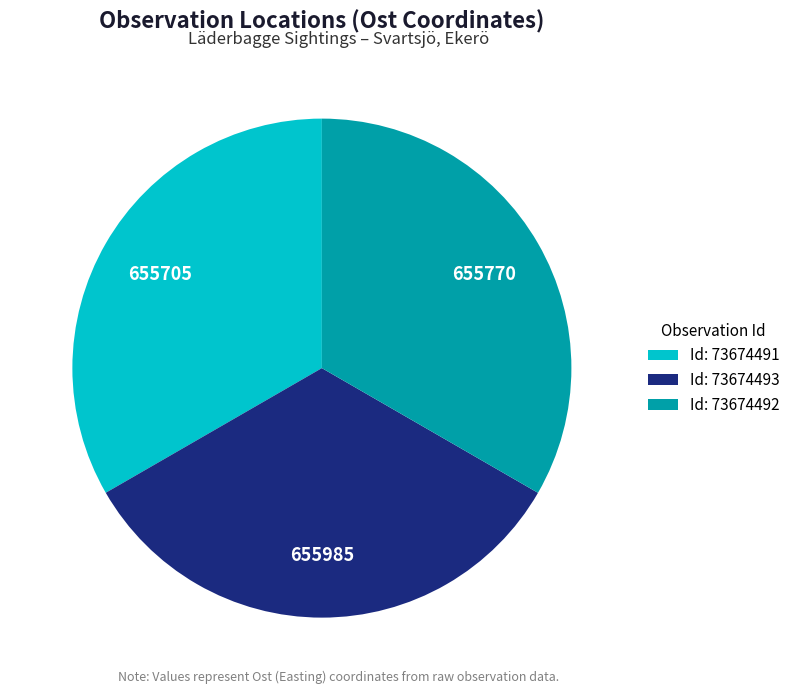

What is the ratio of the value at Id: 73674492 to the value at Id: 73674493?

1.0